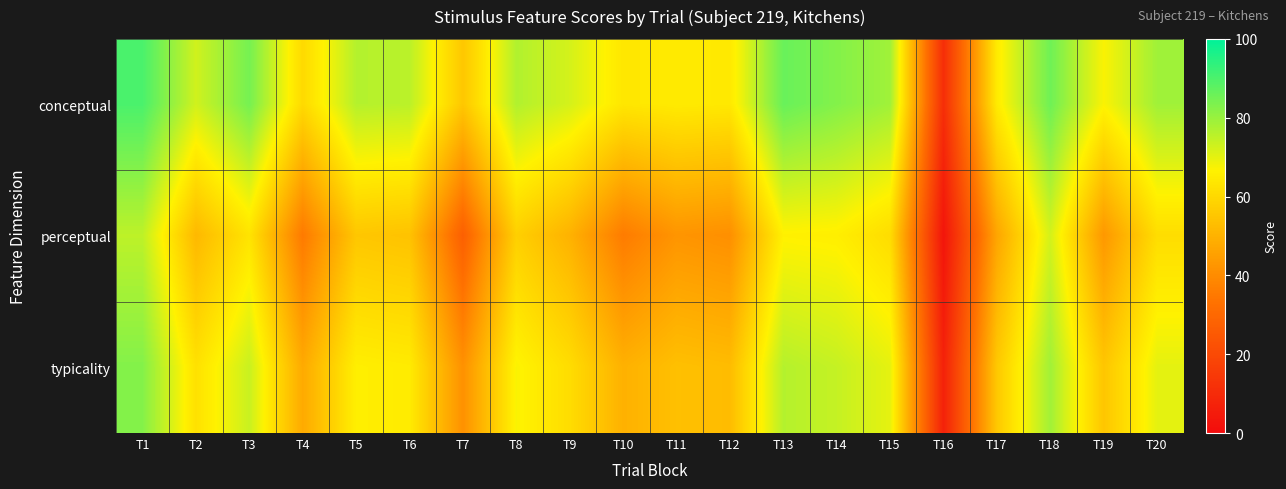

Which has a higher value, T6 or T3?

T3